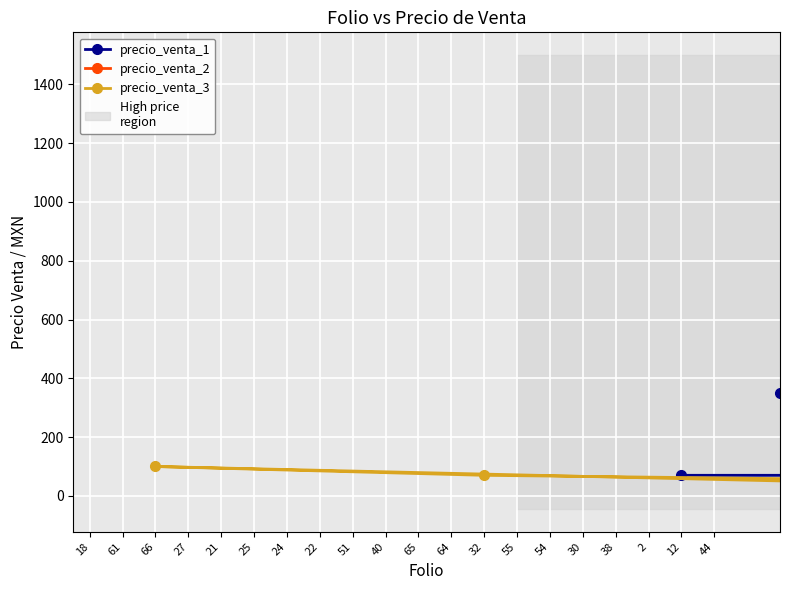

Is this an area chart (filled region under the line)?

No